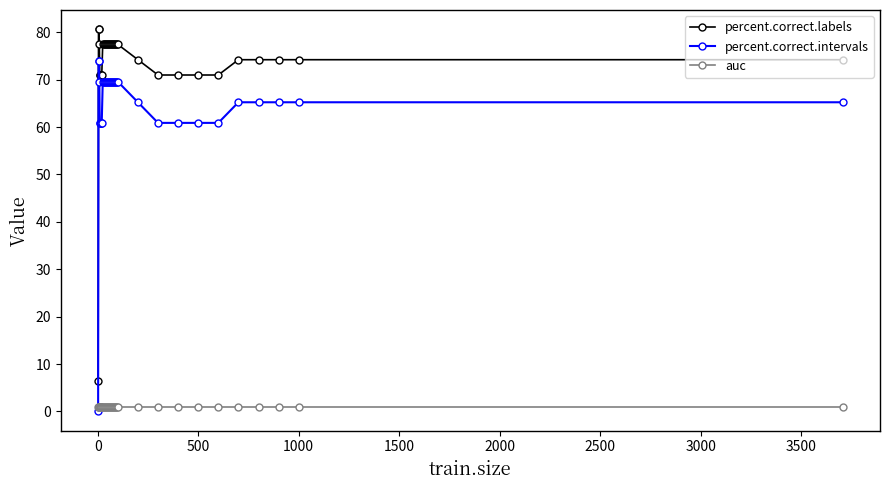

How many values in percent.correct.intervals are above zero?

35